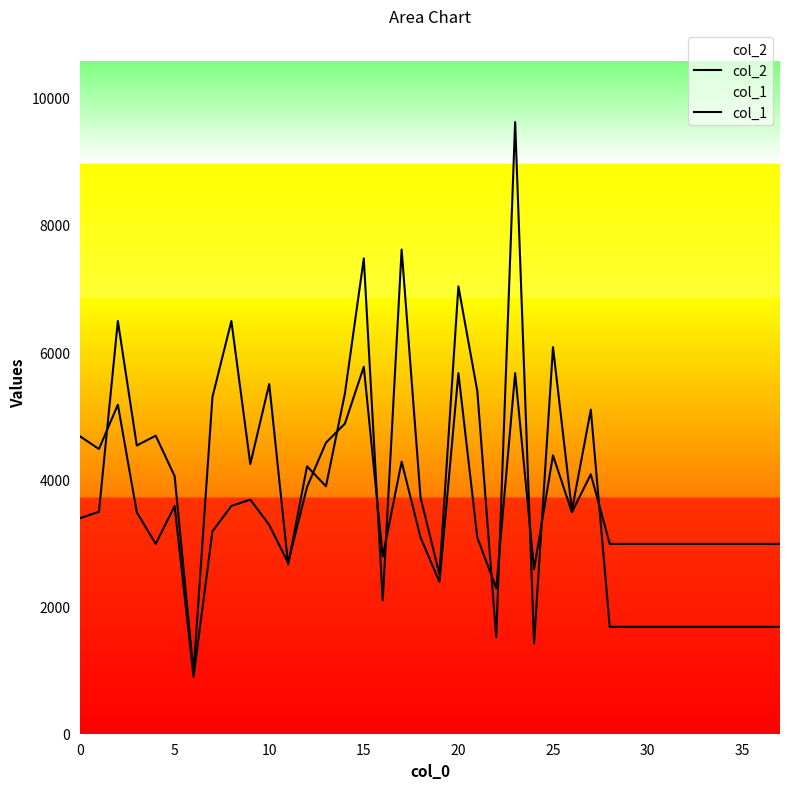

Rank the series by their maximum value, from lowest to highest.

col_1, col_2